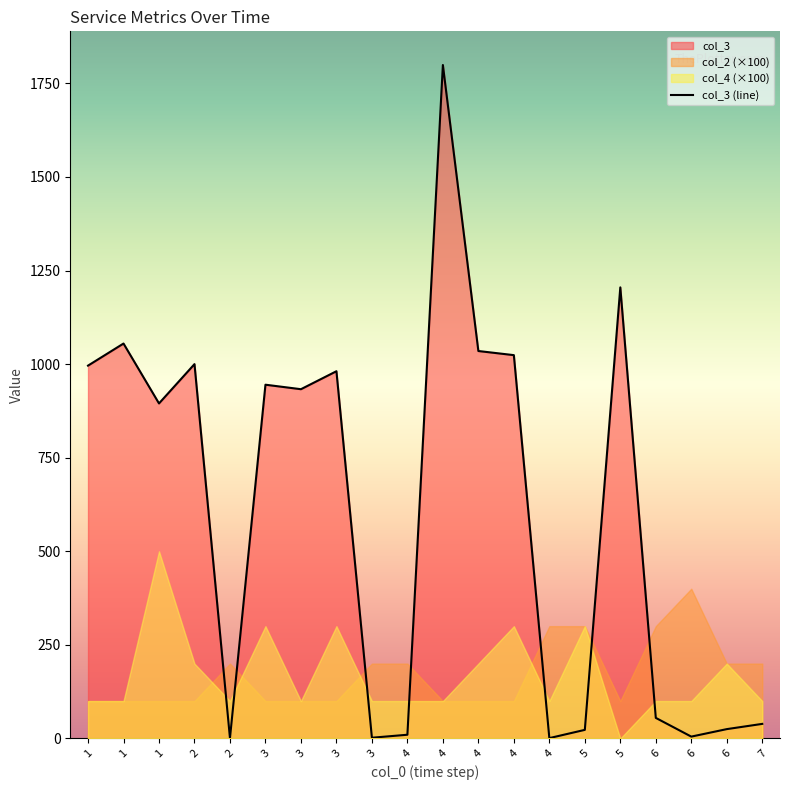

At which category does the chart reach its minimum across all series?

2